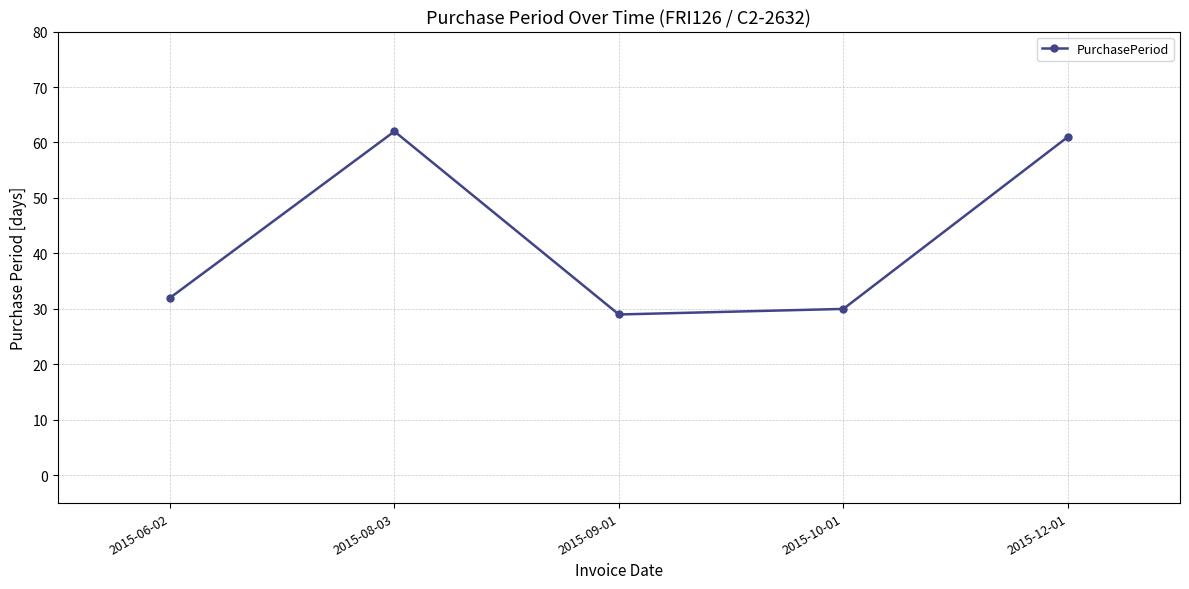

Which label corresponds to the smallest value in the chart?

2015-09-01